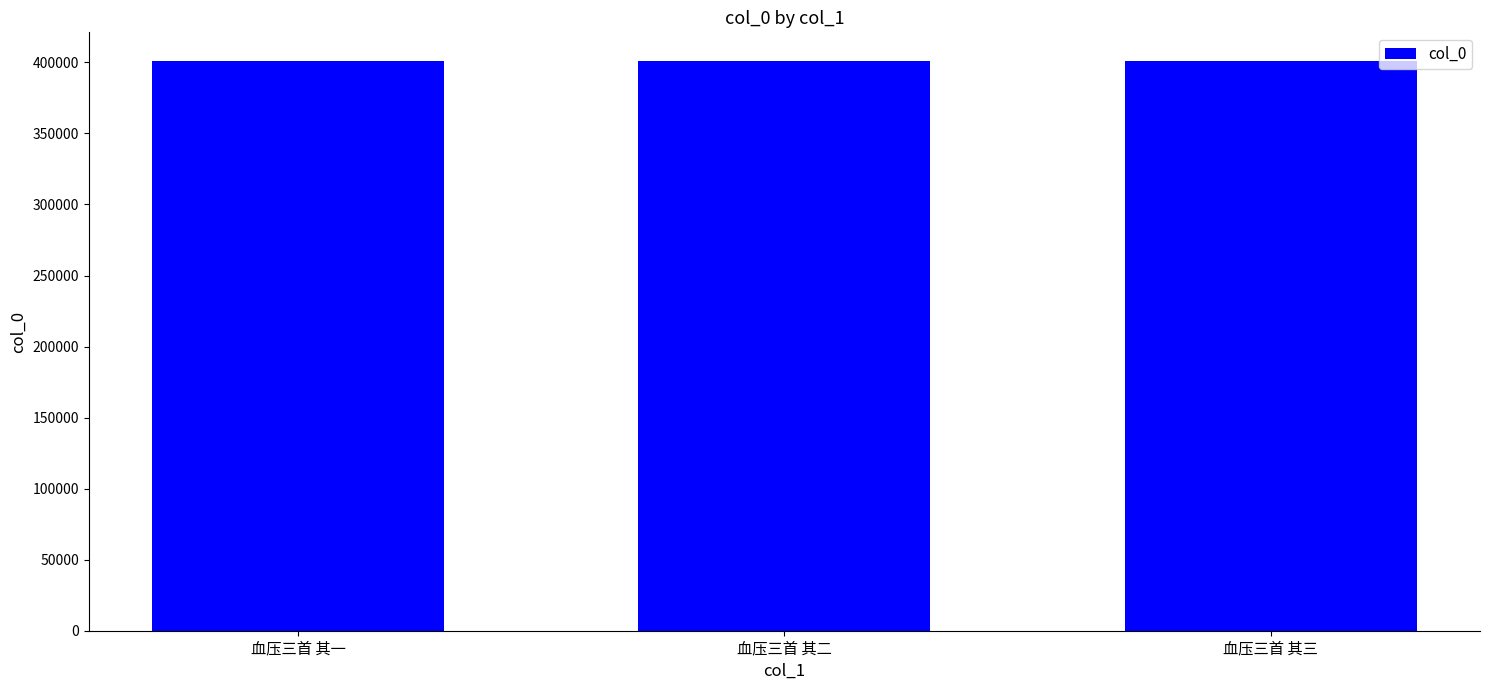

Count the number of categories in the chart.

3